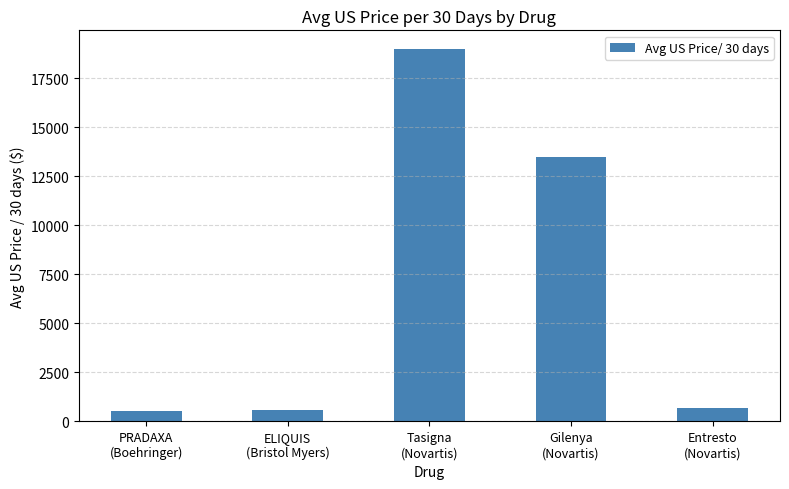

What is the value of the 1st bar from the left?

539